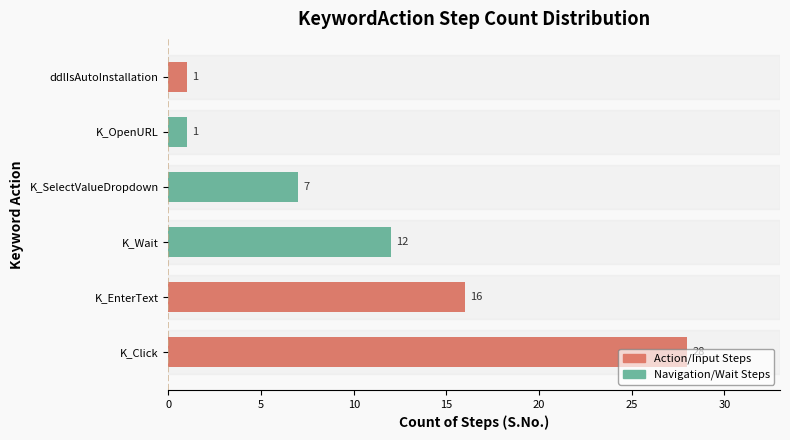

Read the value at K_SelectValueDropdown, to the nearest 5.

5